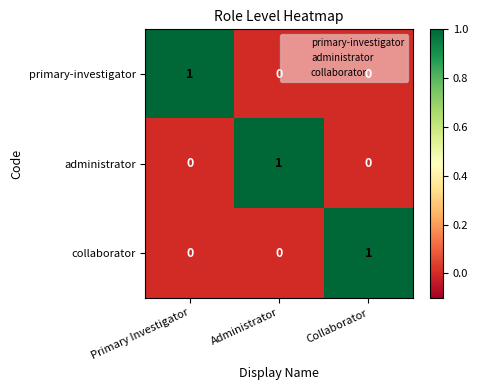

Count the administrator values in the range 0 to 1.

3